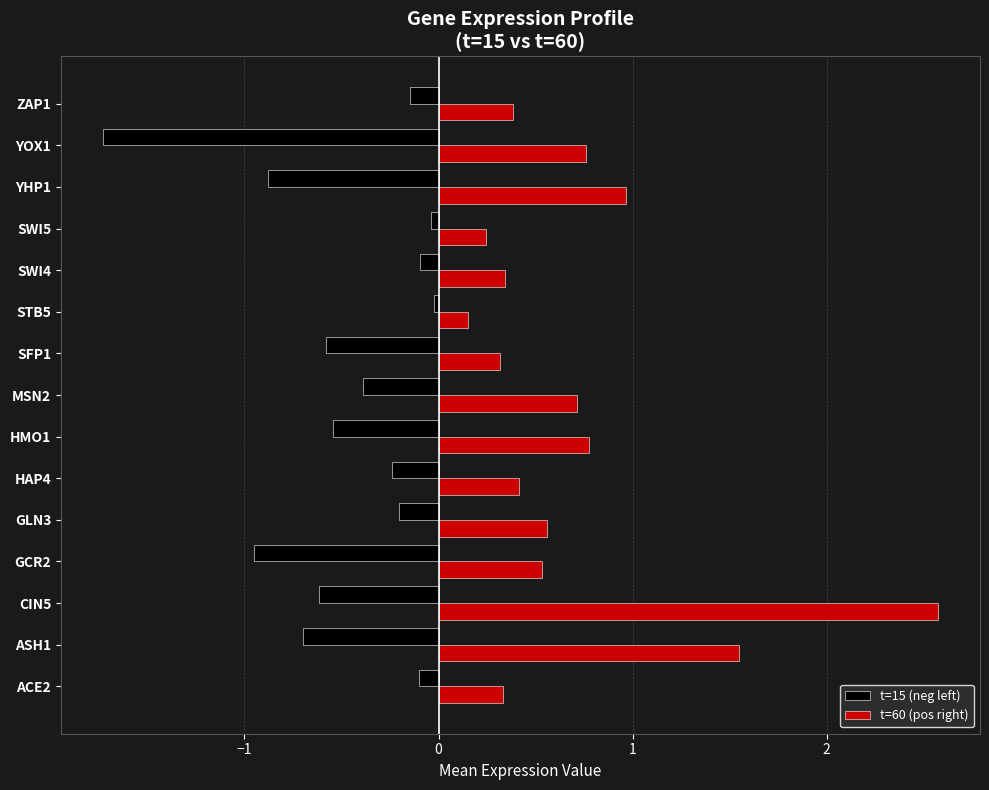

At how many categories does at least one series exceed 1?

2